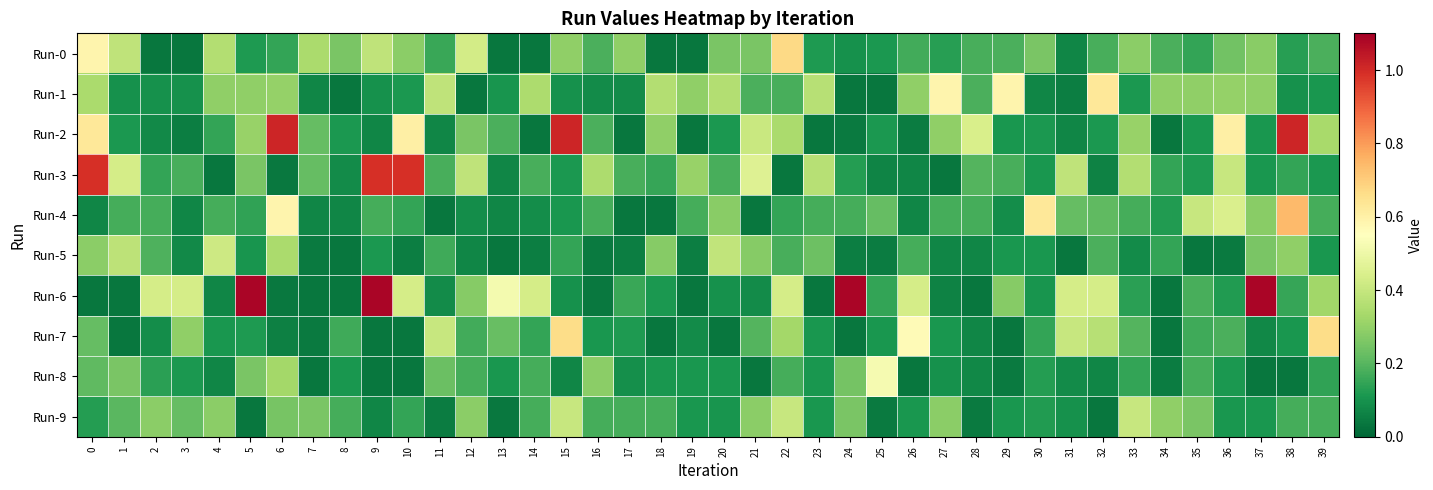

Count the number of categories in the chart.

40